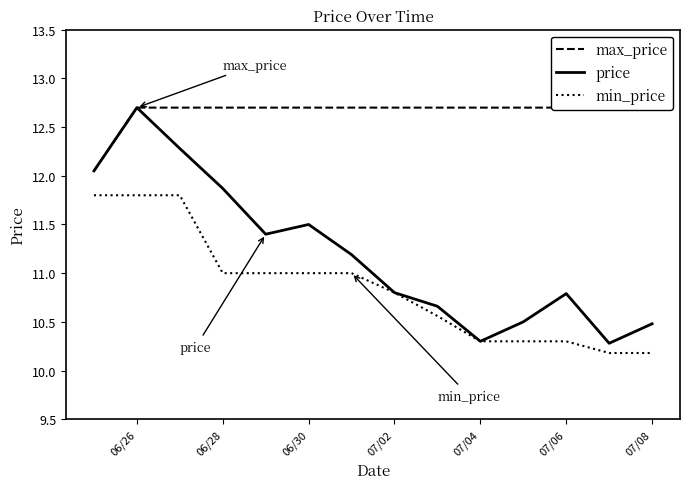

What is the difference between the second highest and minimum values in the max_price series?

0.6